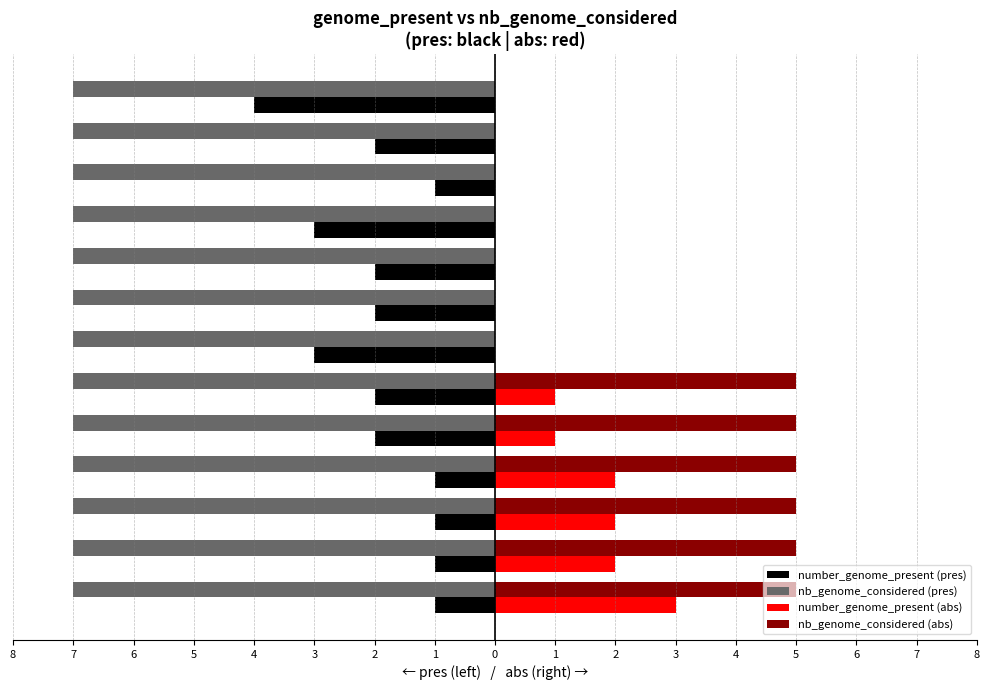

Reading left to right, what are all the values shown in this chart?

number_genome_present: 1	1	1	1	2	2	3	2	2	3	1	2	4	3	2	2	2	1	1
nb_genome_considered: 7	7	7	7	7	7	7	7	7	7	7	7	7	5	5	5	5	5	5